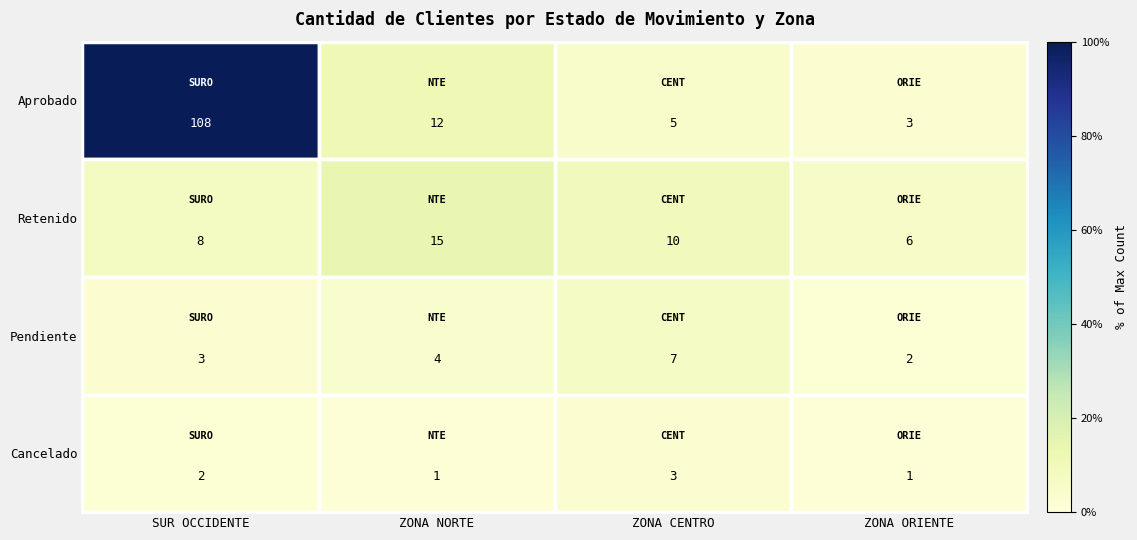

What is the lowest value of the Aprobado series?

3